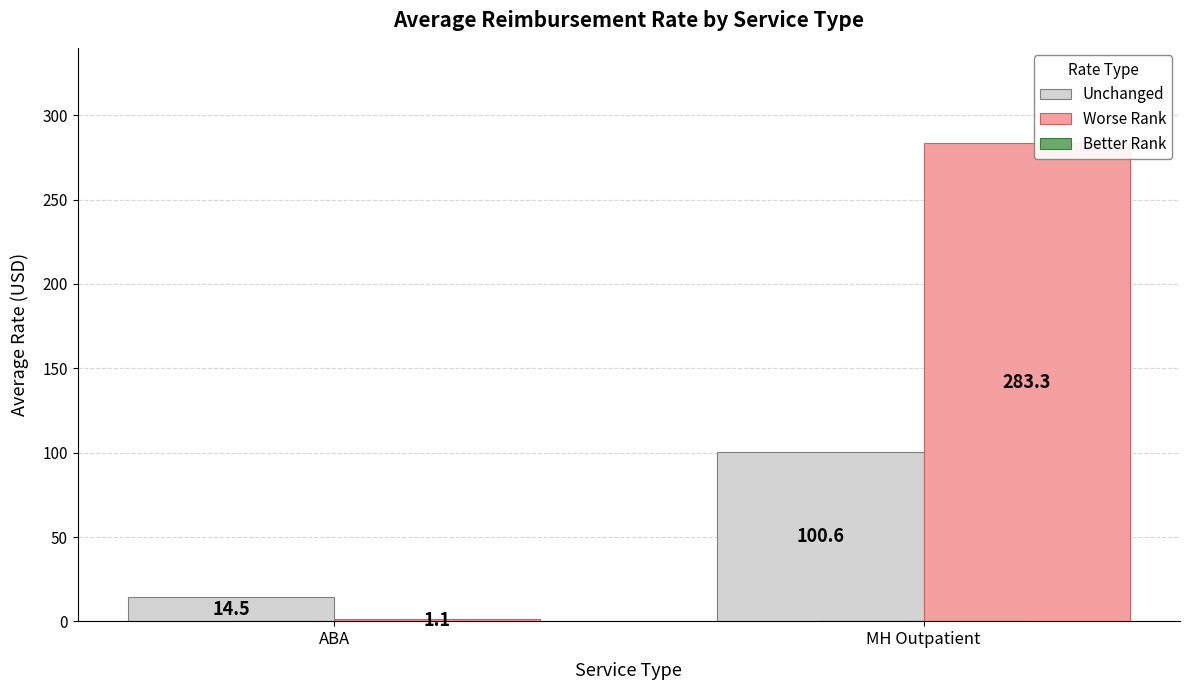

At which category is the sum across all series the highest?

MH Outpatient